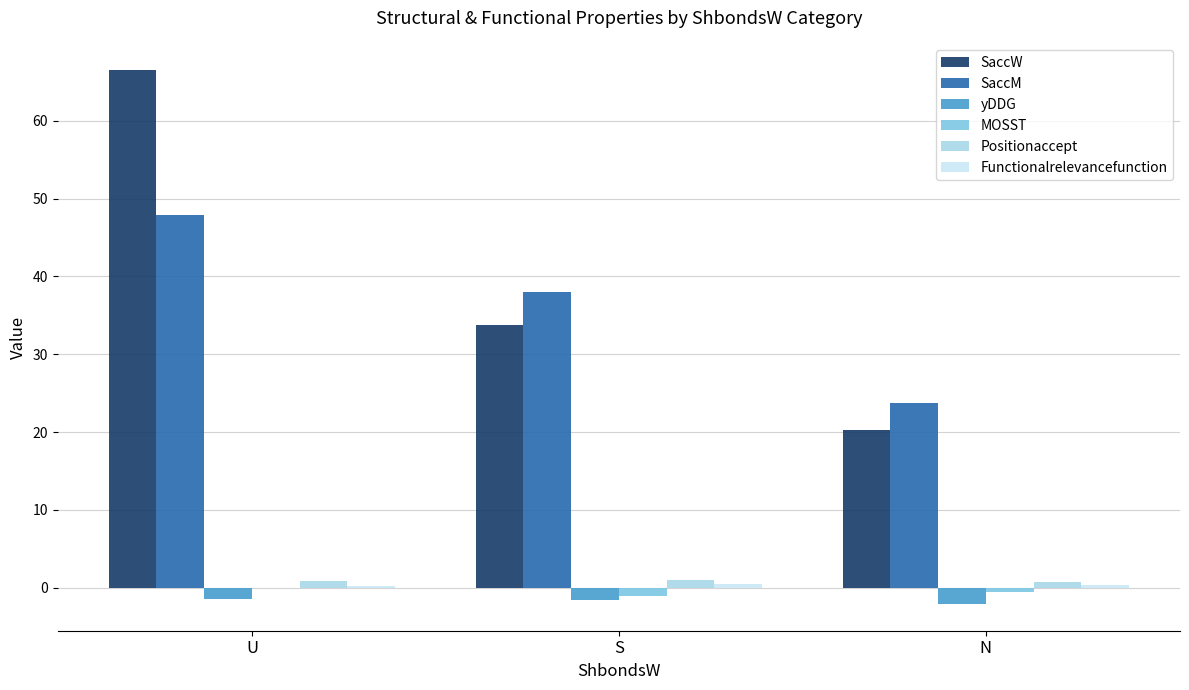

The value of yDDG at N is -2.1. True or false?

True